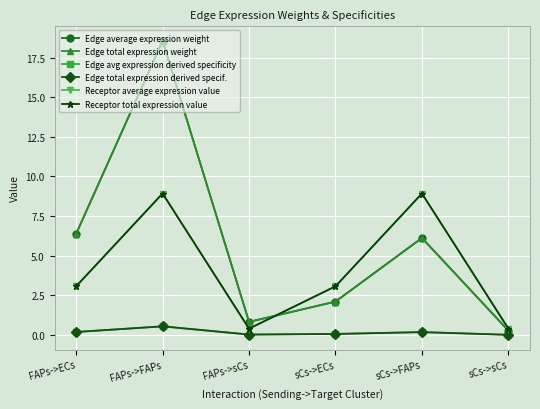

Does the chart have visible grid lines?

Yes